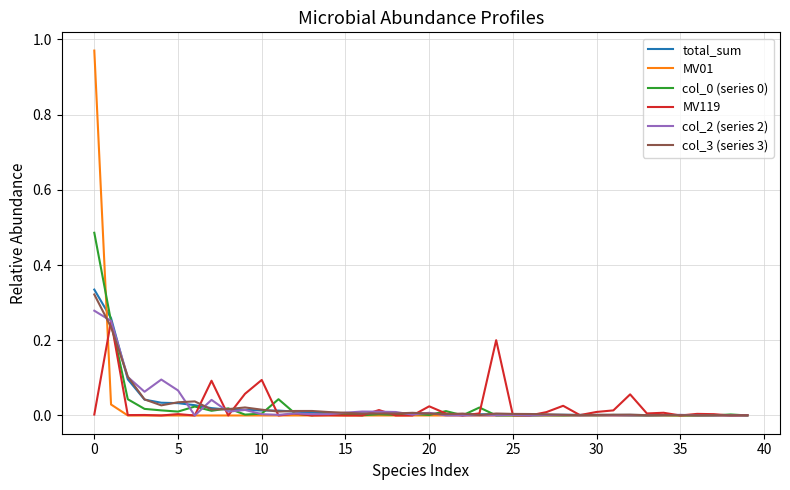

Which series has the largest range (max minus min)?

MV01